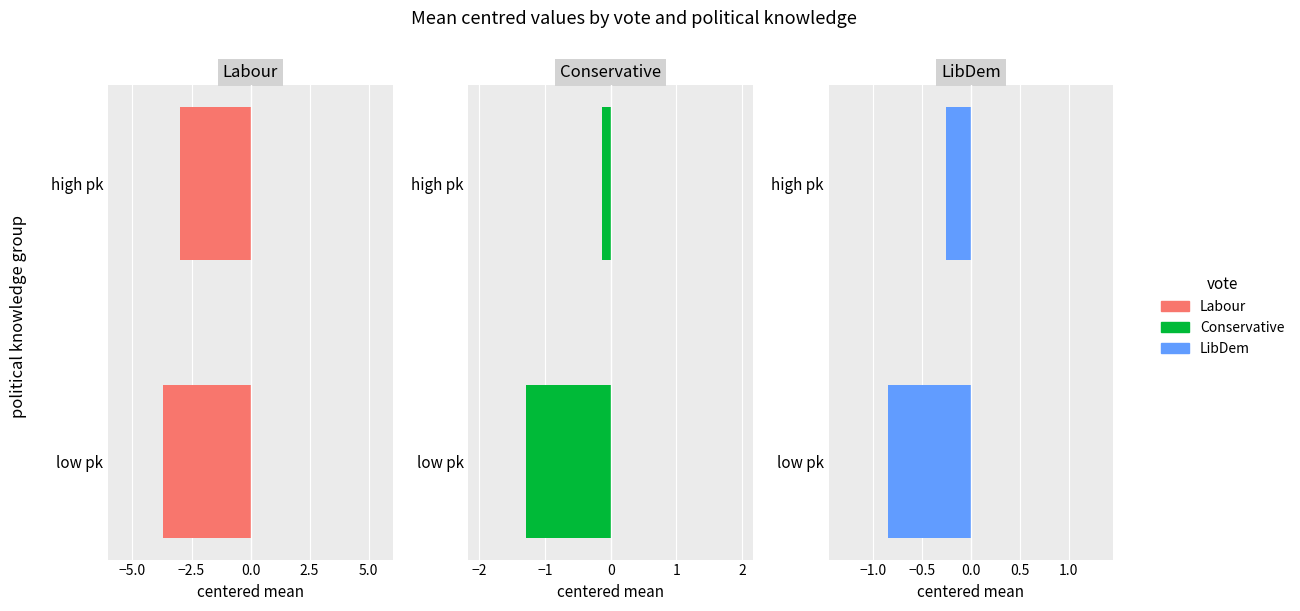

Which series has the largest total across all categories?

LibDem